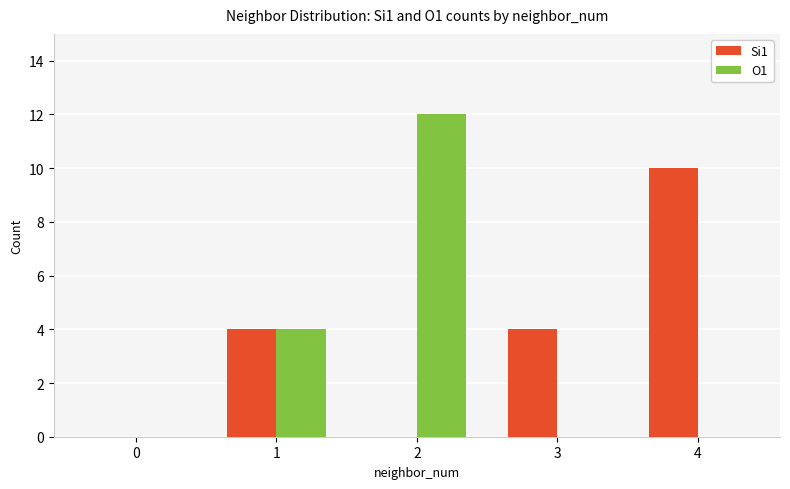

The O1 series shows 2 at 1. True or false?

False